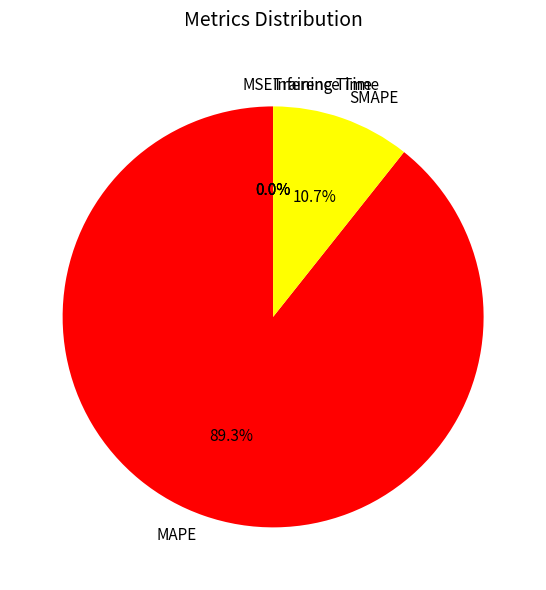

Which slice represents more than half of the pie?

MAPE